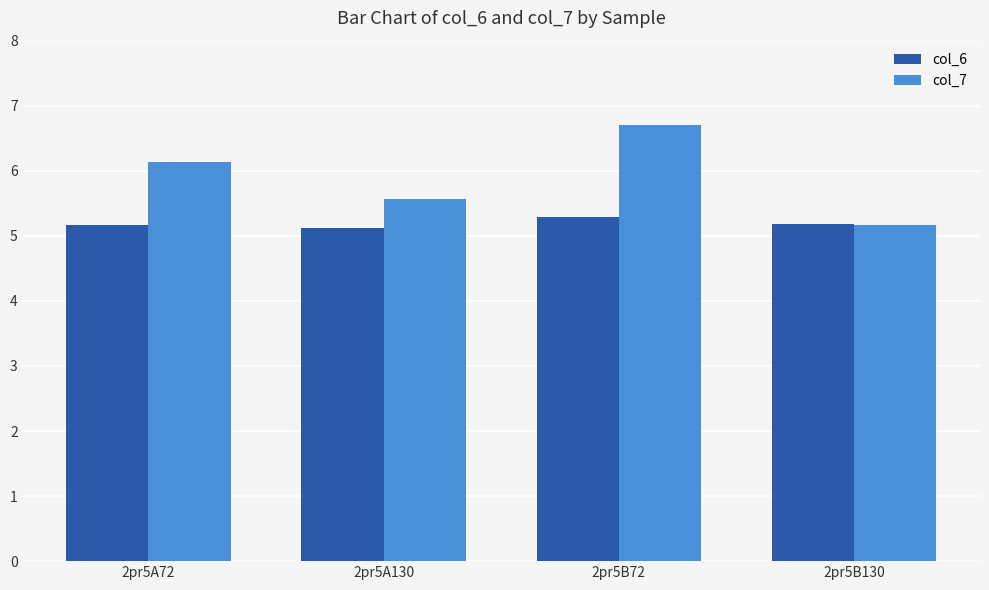

List the labels in order of col_7 value, largest first.

2pr5B72, 2pr5A72, 2pr5A130, 2pr5B130